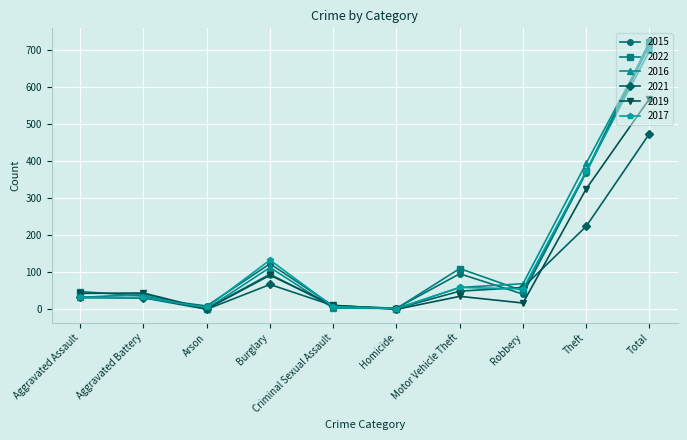

Is it true that 2017 equals 2 at Homicide?

True